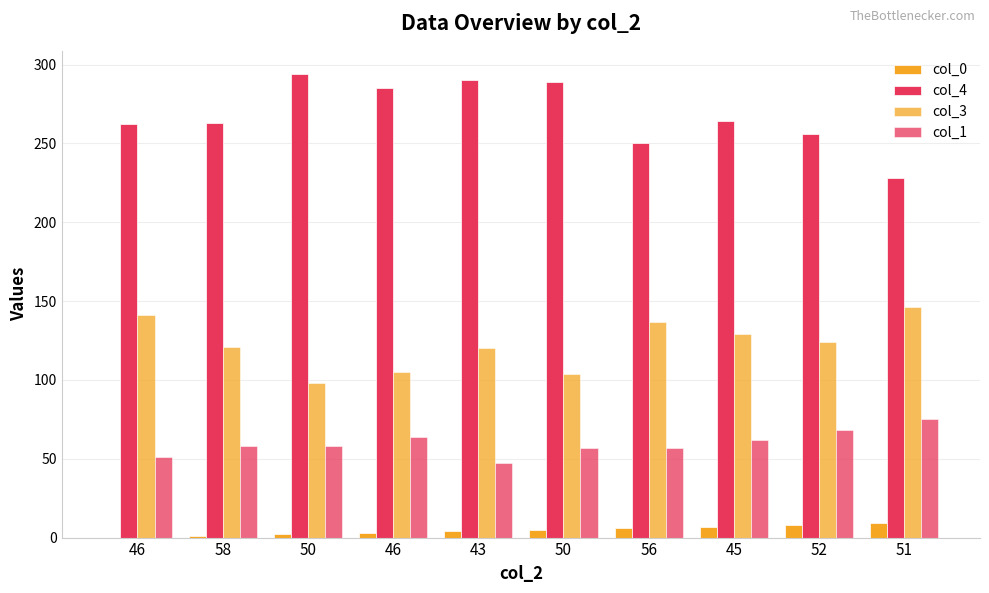

How many series are shown in this chart?

4